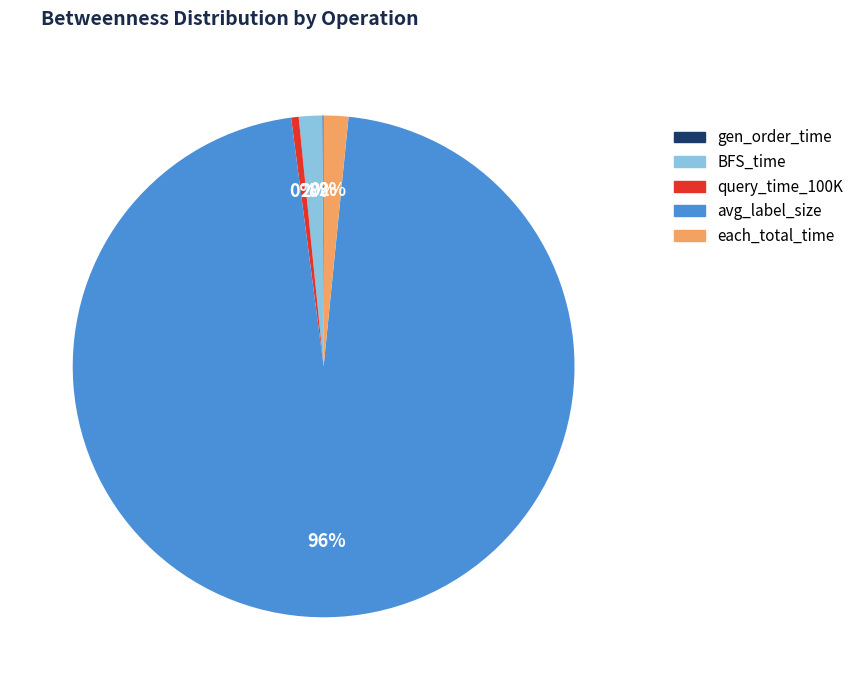

Which category has the biggest portion of the pie?

avg_label_size